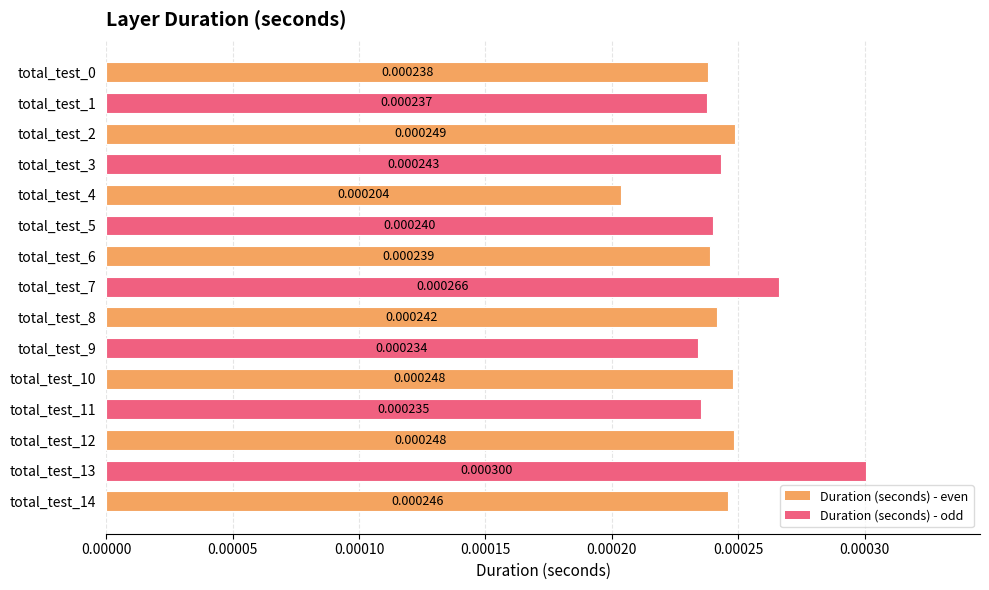

True or false: the data shows 0.0 at total_test_9.

False